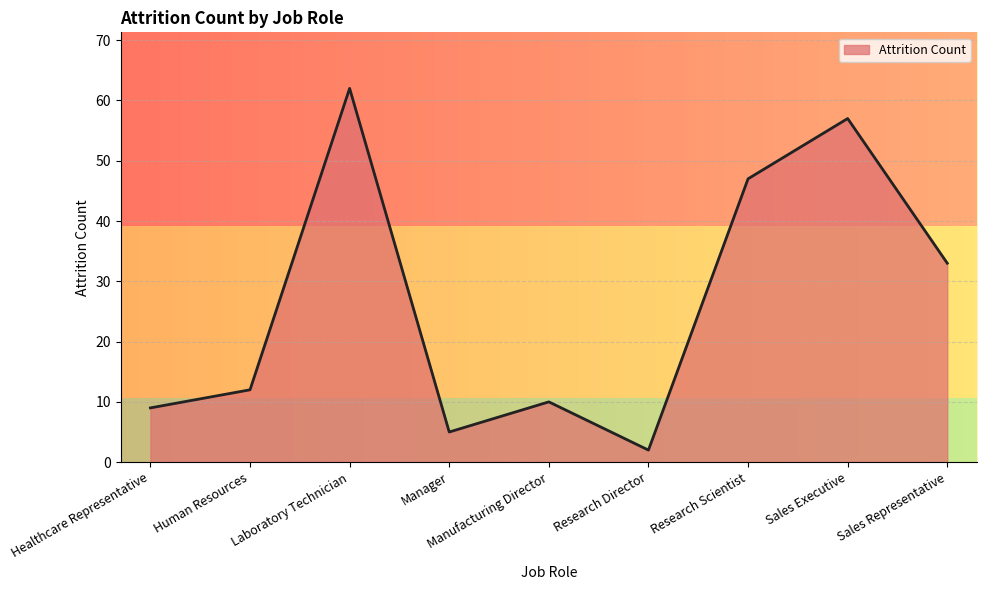

Does the chart display data point markers on the line(s)?

No